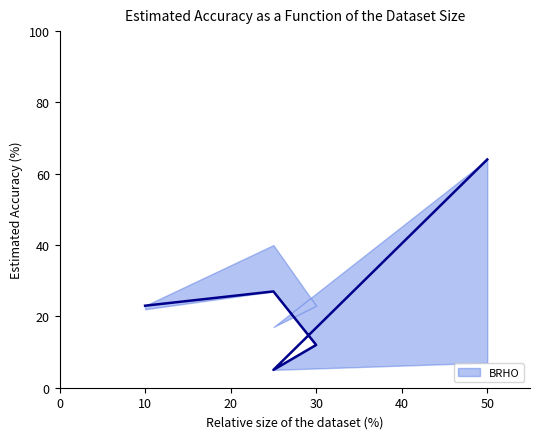

How many interior local valleys (lower than both neighbors) does the data have?

1